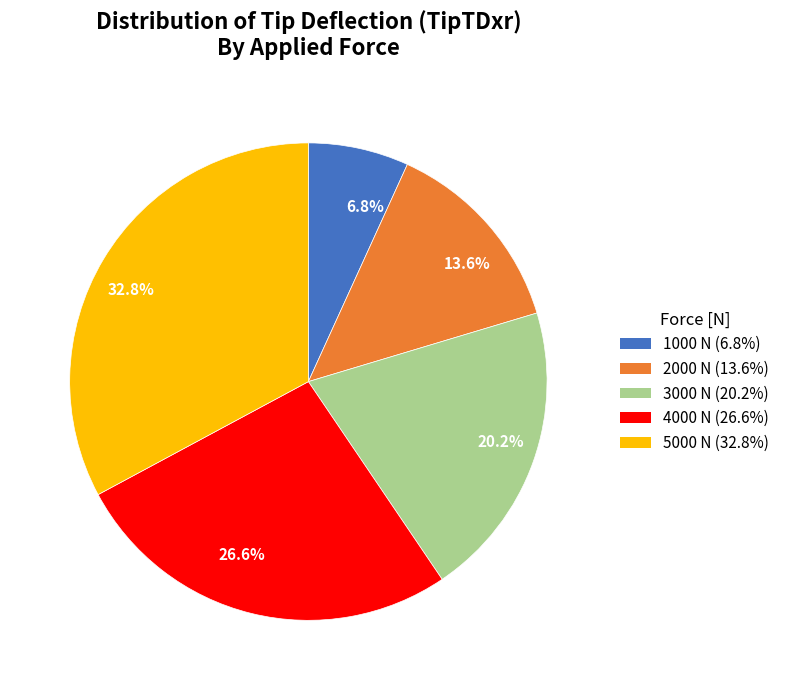

What portion of the pie excludes 6.8%?

93.2%